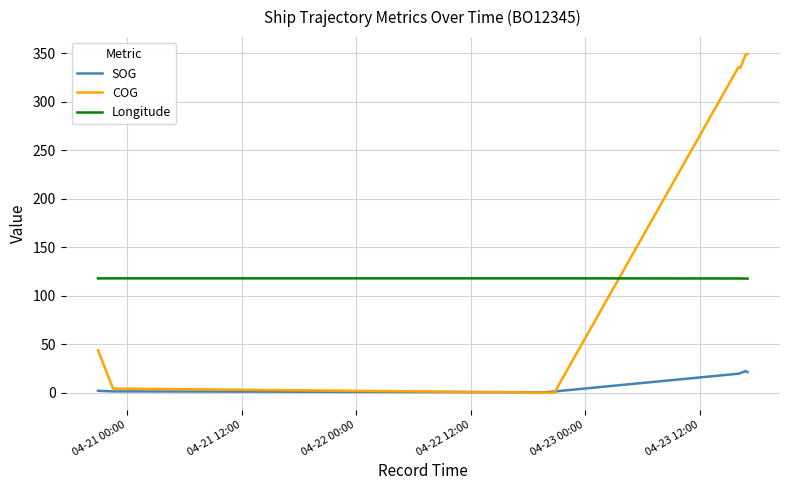

What is the average value of the Longitude series?

117.7